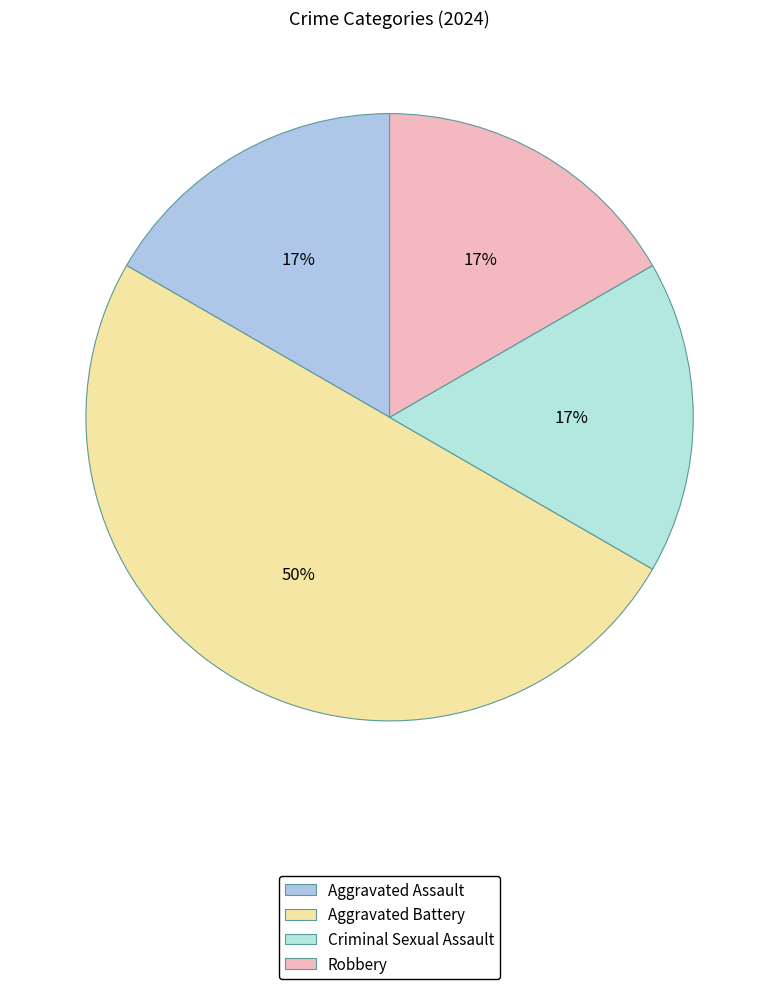

How many segments does this pie chart have?

4